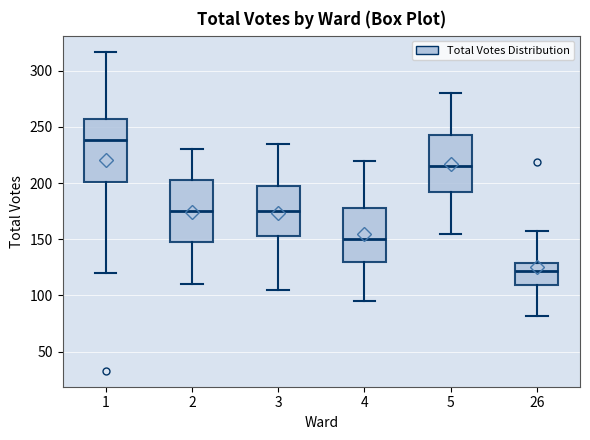

Reading left to right, transcribe this box plot: for each box, give where its median line is, the range the box spans, and where its two whiskers end, as read against the y-axis. The values are not printed on the chart, so give them approximately, as read against the axis.

1: median 240, box 200 to 255, whiskers 120 to 315
2: median 175, box 150 to 205, whiskers 110 to 230
3: median 175, box 155 to 200, whiskers 105 to 235
4: median 150, box 130 to 180, whiskers 95 to 220
5: median 215, box 195 to 245, whiskers 155 to 280
26: median 120, box 110 to 130, whiskers 80 to 155